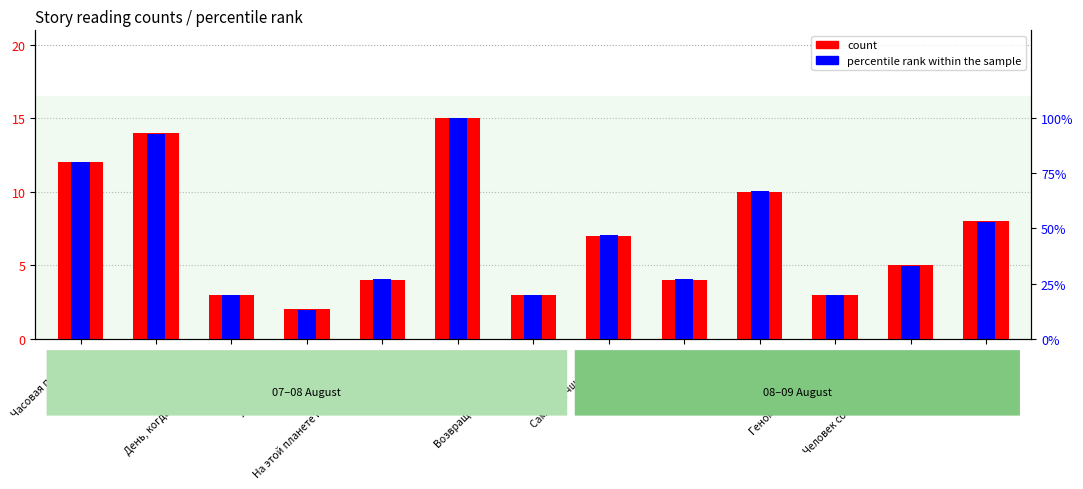

How many data points in count are less than 5?

6